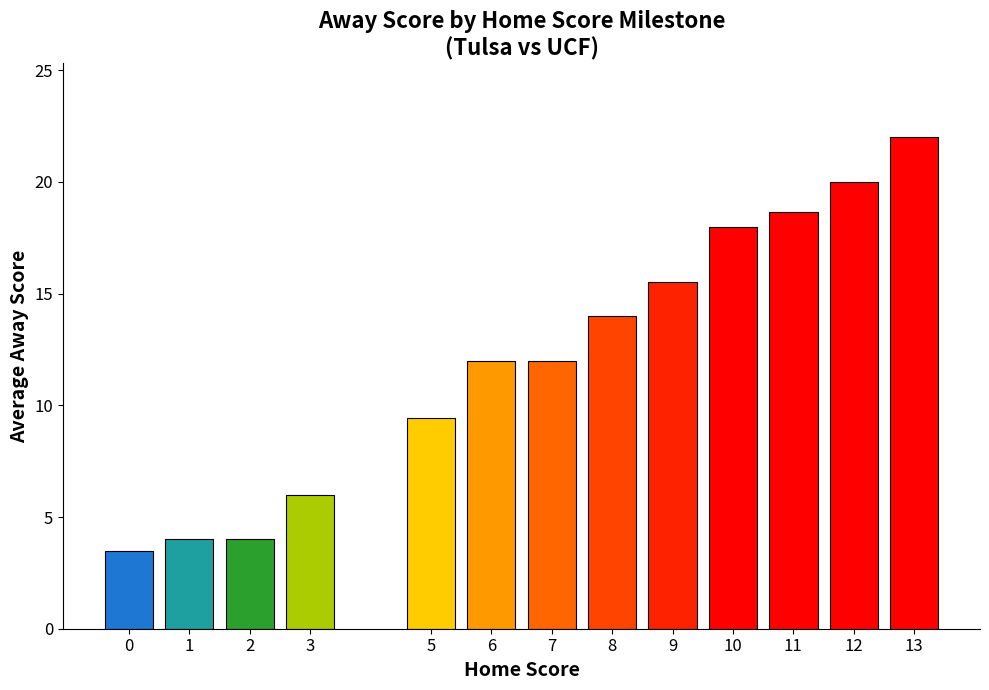

How many data points does each series have?

13